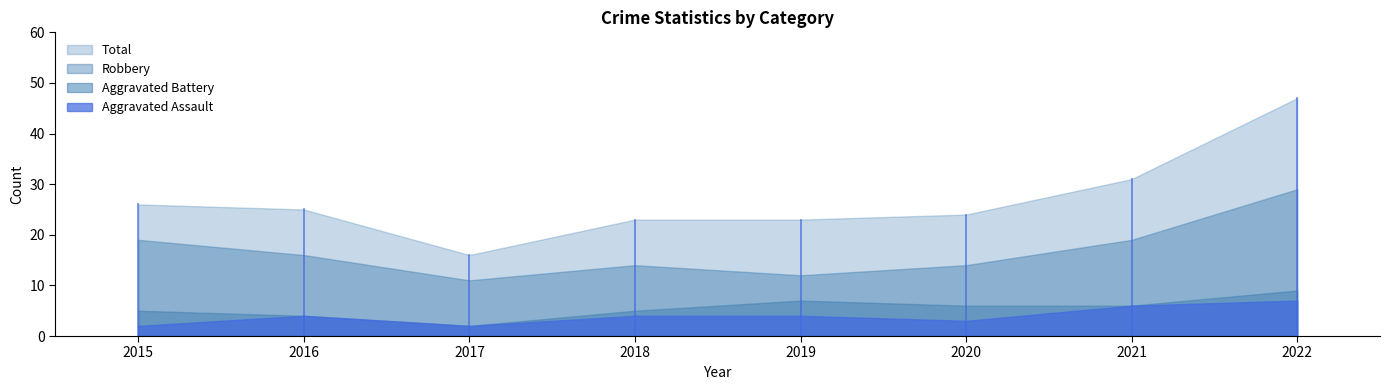

At which label is Aggravated Battery closest to 5?

2015